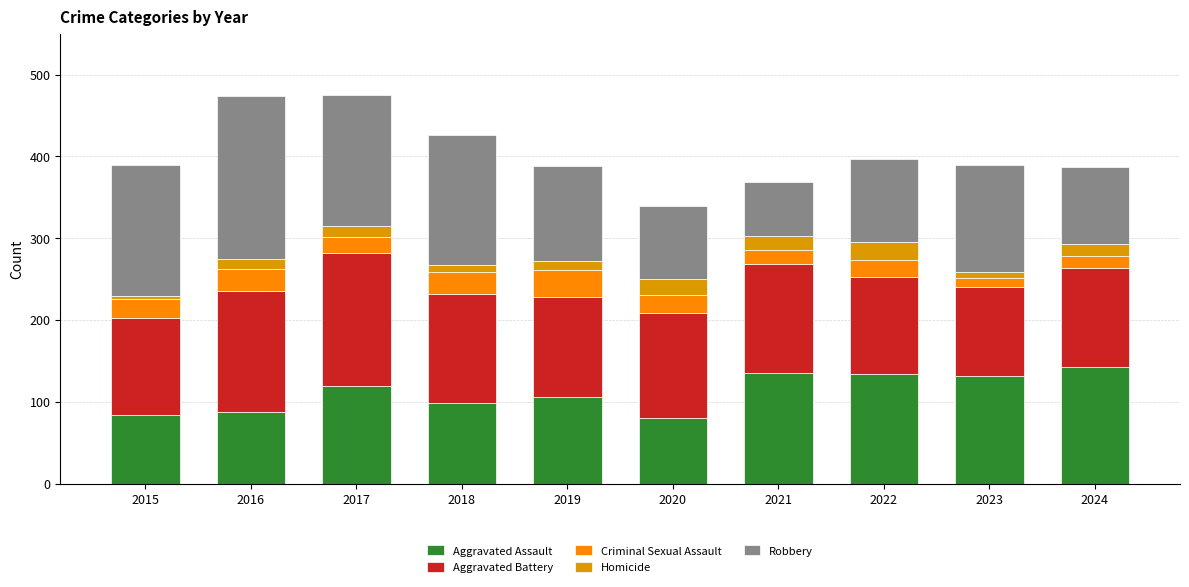

Read the Robbery value at 2022, to the nearest 5.

100